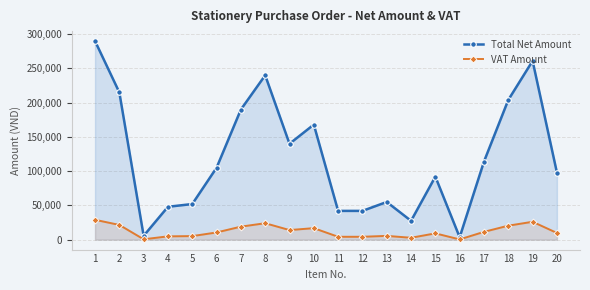

At how many categories does at least one series exceed 214148?

4